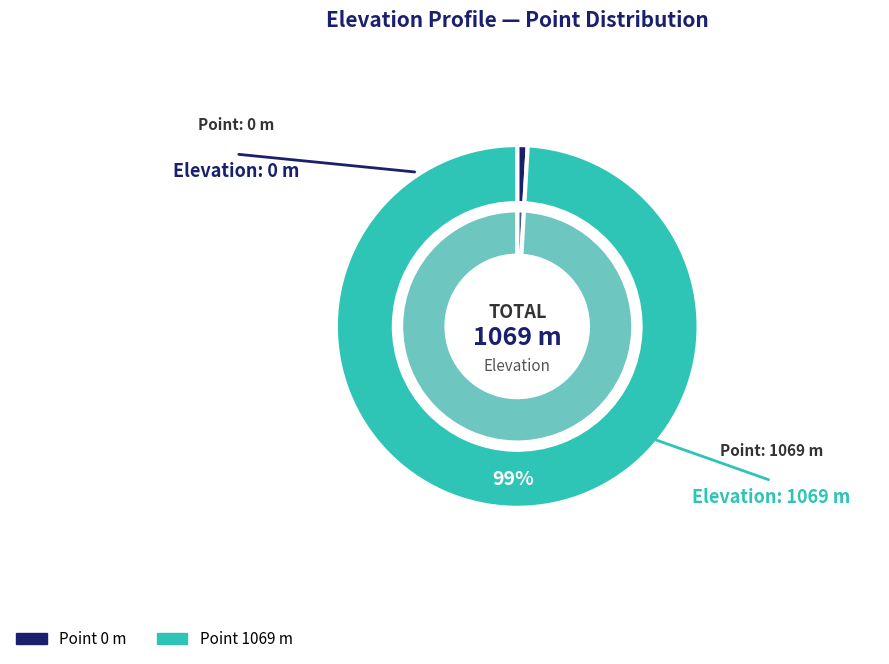

What is the change in value from 0 to 1069?

+1069